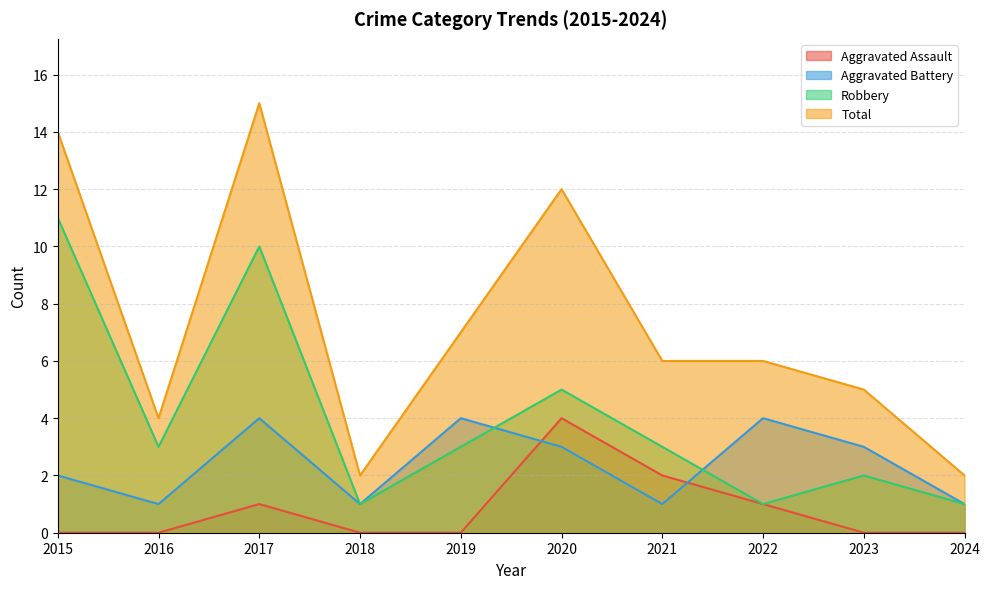

What is the value of the Aggravated Battery point at the 9th from the left?

3